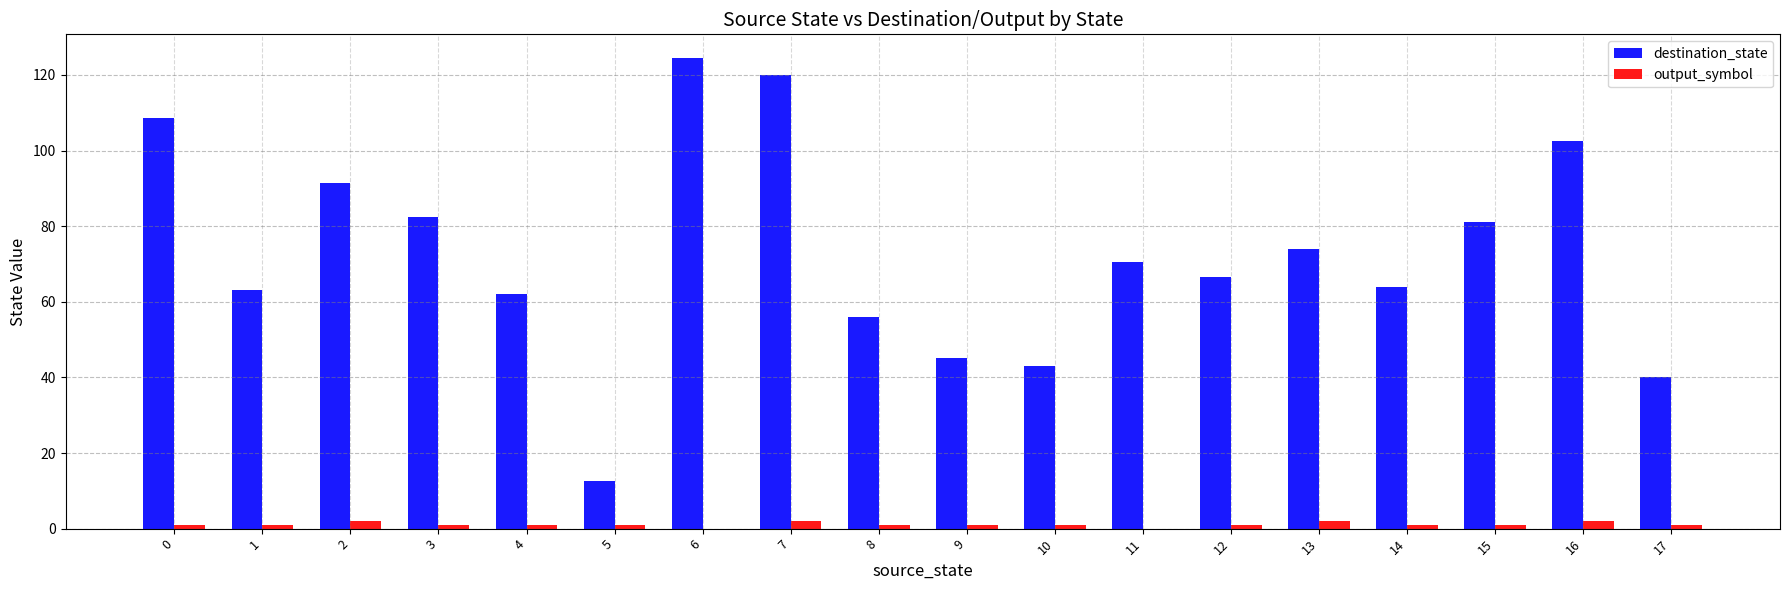

The output_symbol series shows 1.0 at 1. True or false?

True